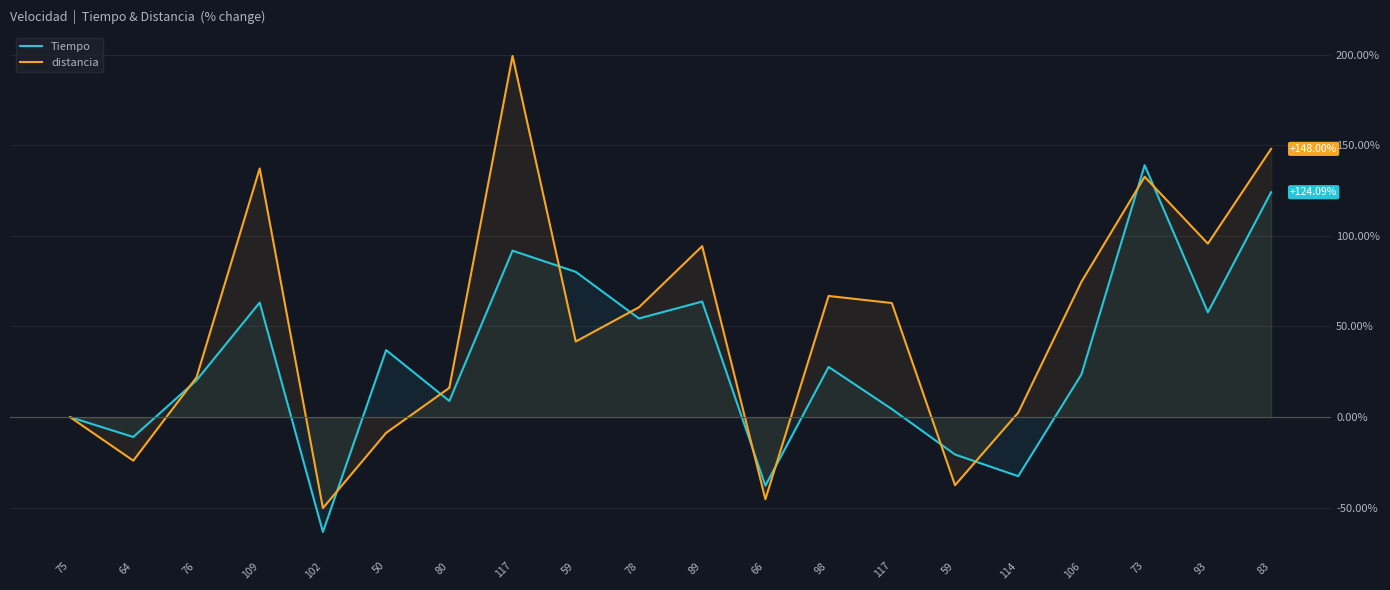

What is the greatest value displayed?

199.3